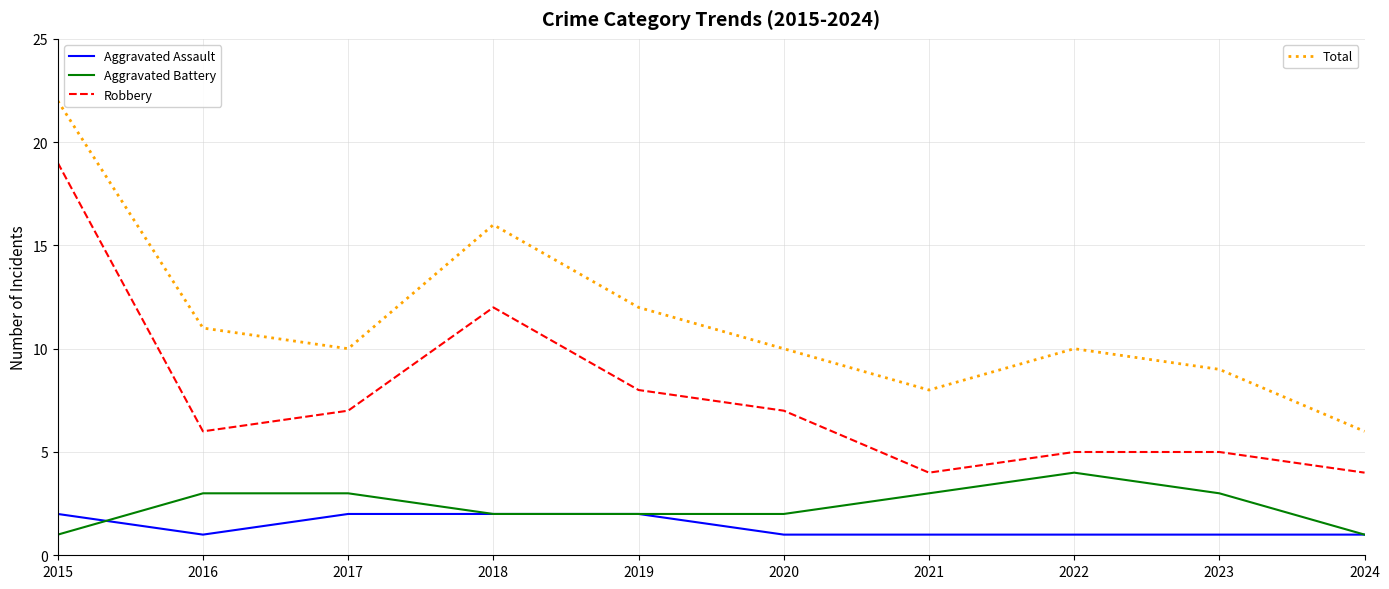

What is the greatest value displayed?

22